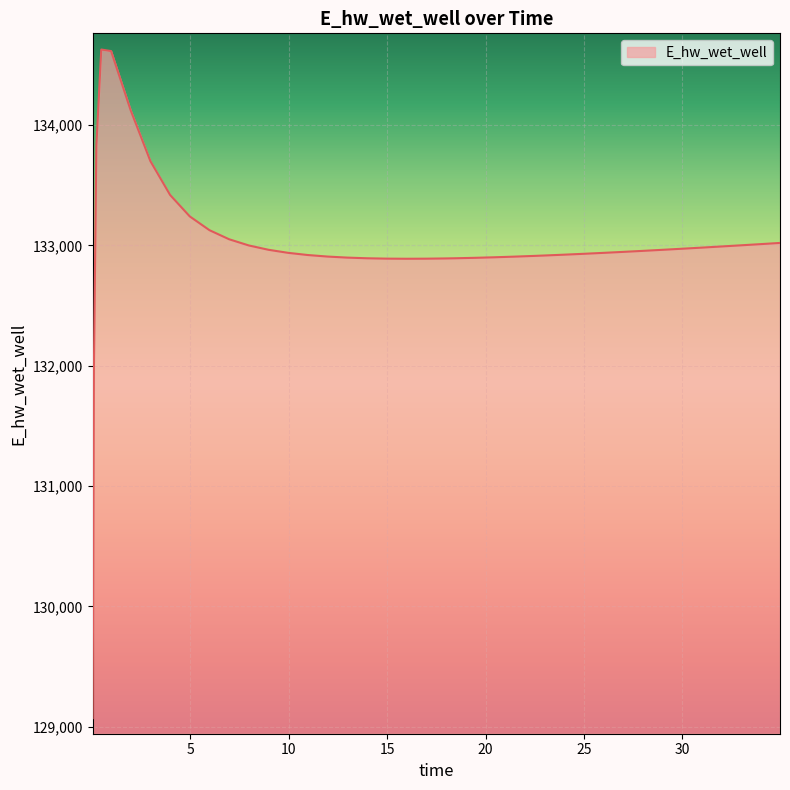

What is the difference between the maximum and minimum values?

5557.7